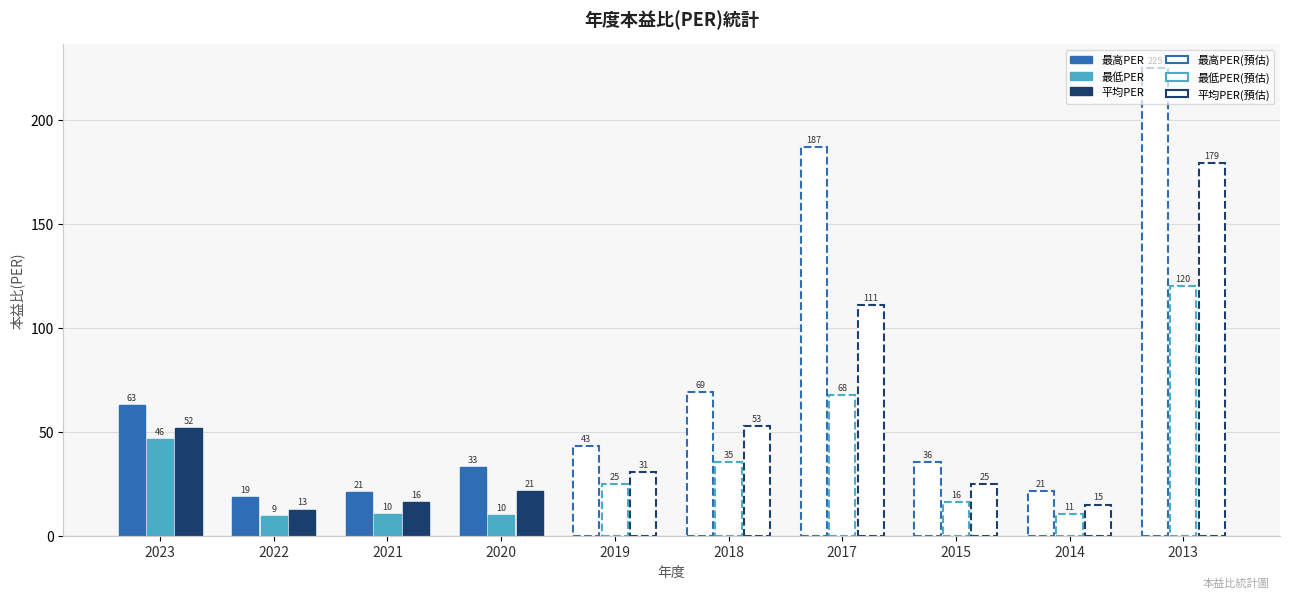

What is the value of the 最低PER bar at the 4th from the left?

10.1